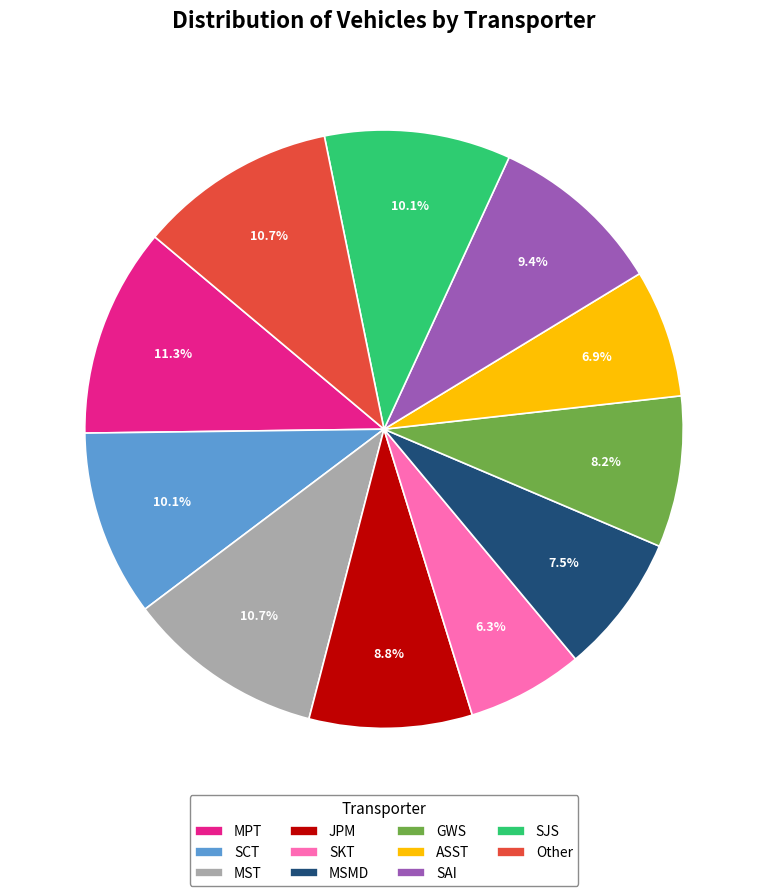

Which has a higher value, MPT or SKT?

MPT